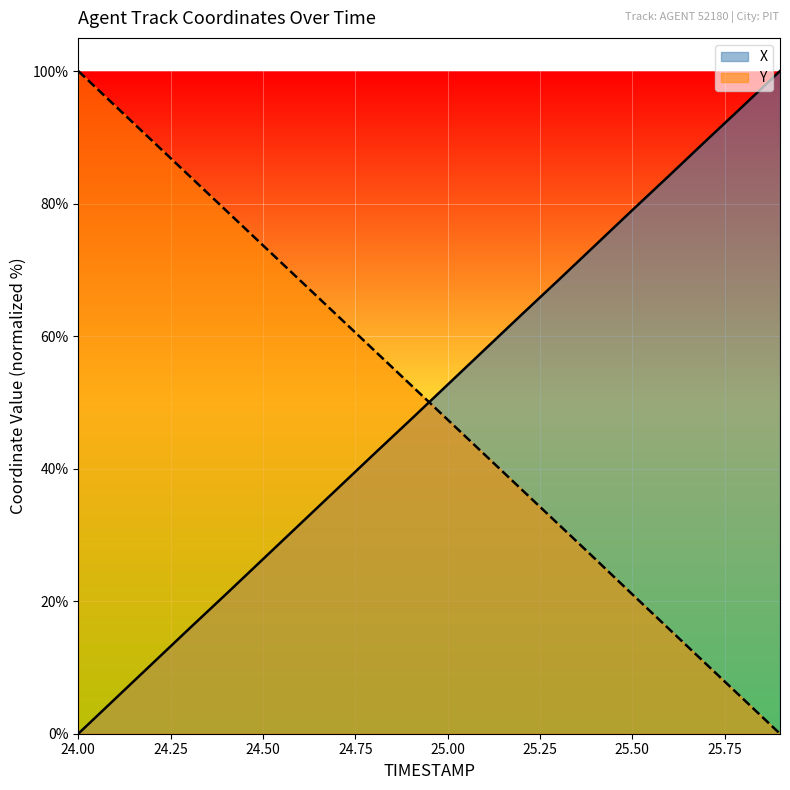

What is the difference between the Y values at 25.7 and 25.2?

26.4